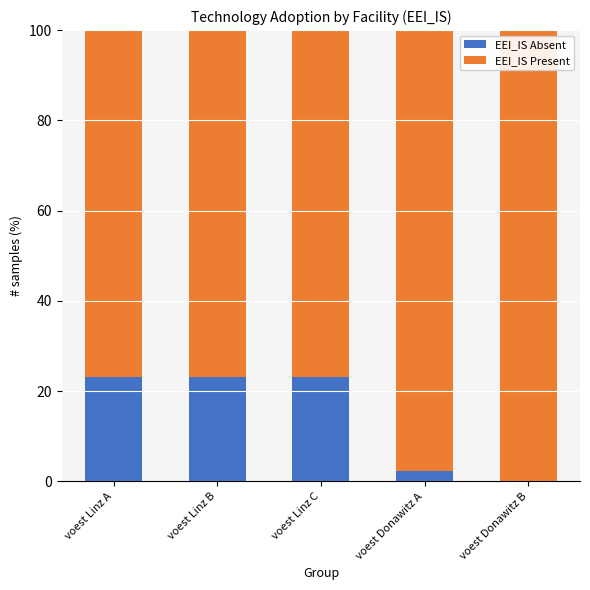

Are the bars horizontal?

No